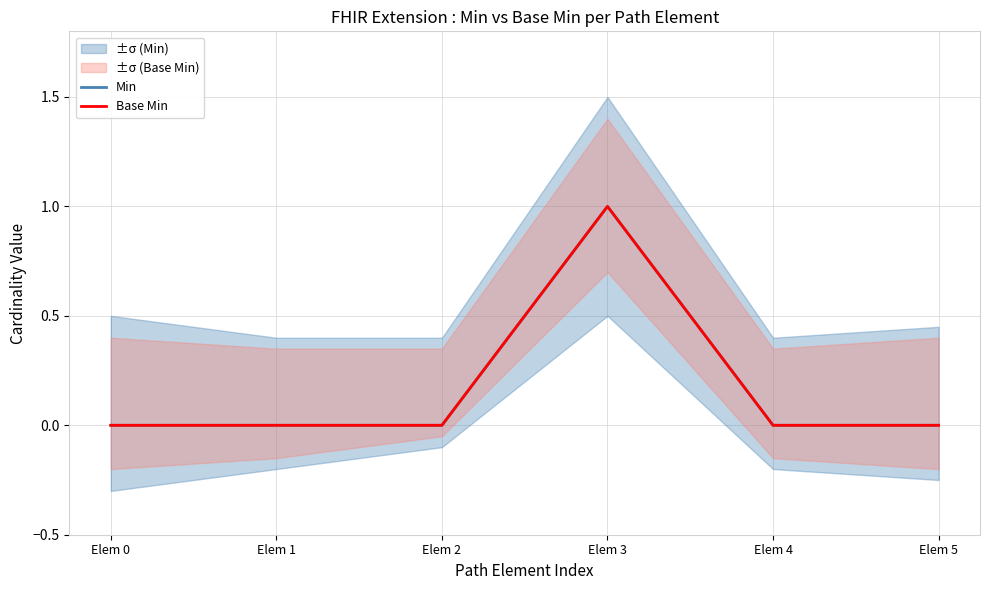

List the series in order of their peak value, lowest first.

Min, Base Min